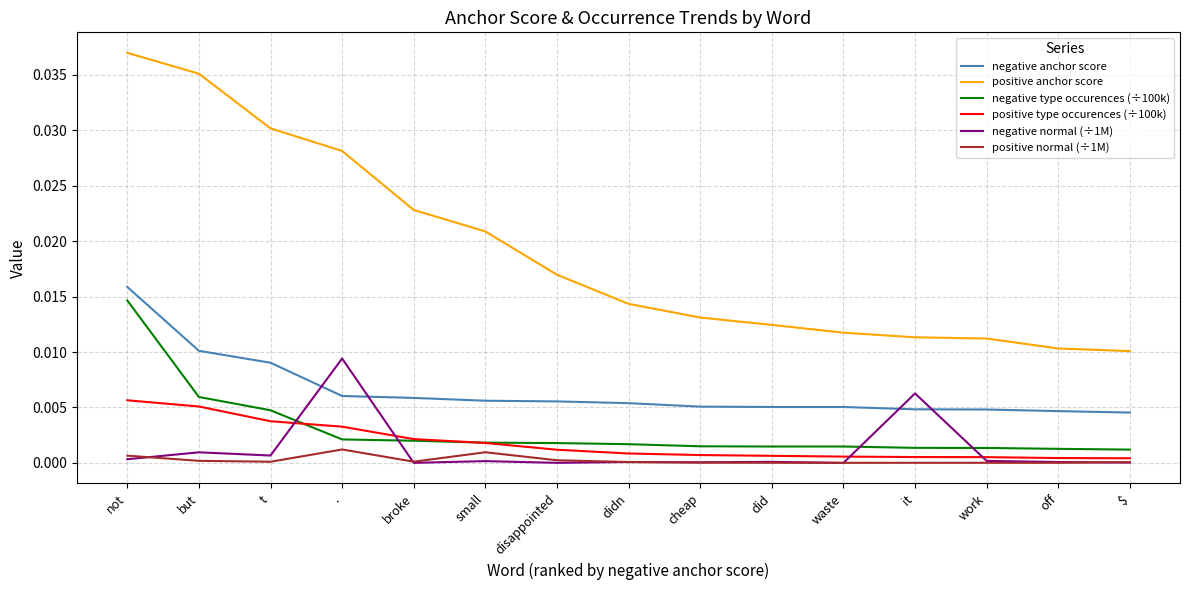

What position from the left is cheap?

9